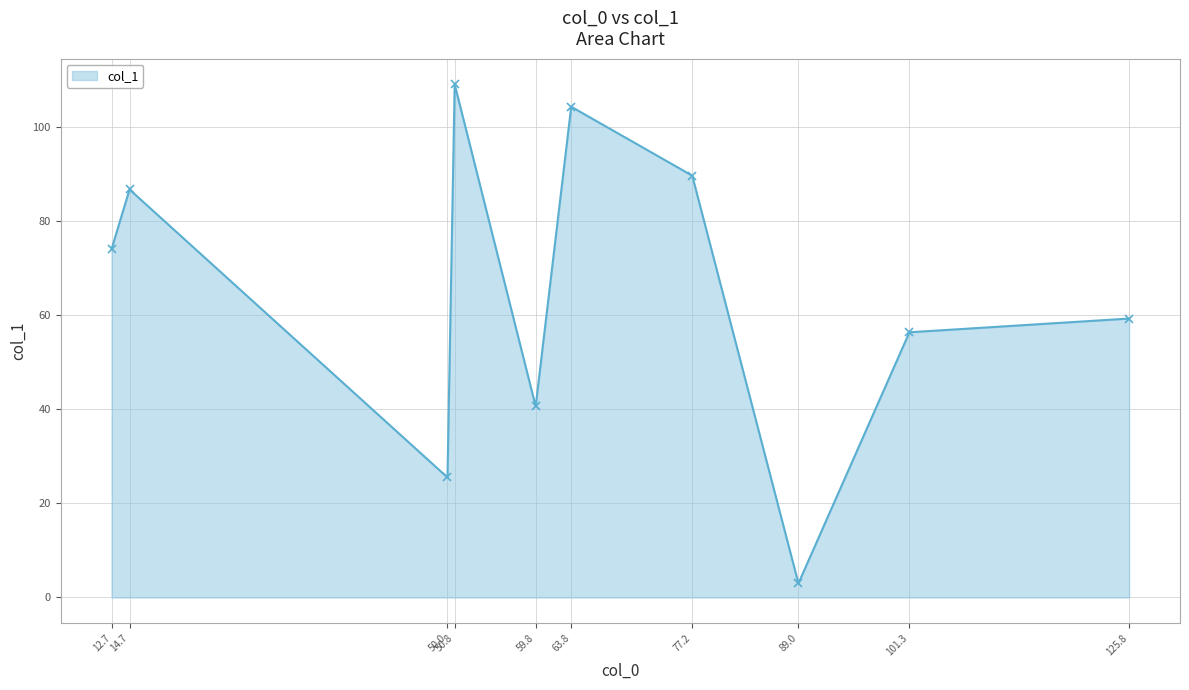

What is the label of the 9th point from the right?

14.7